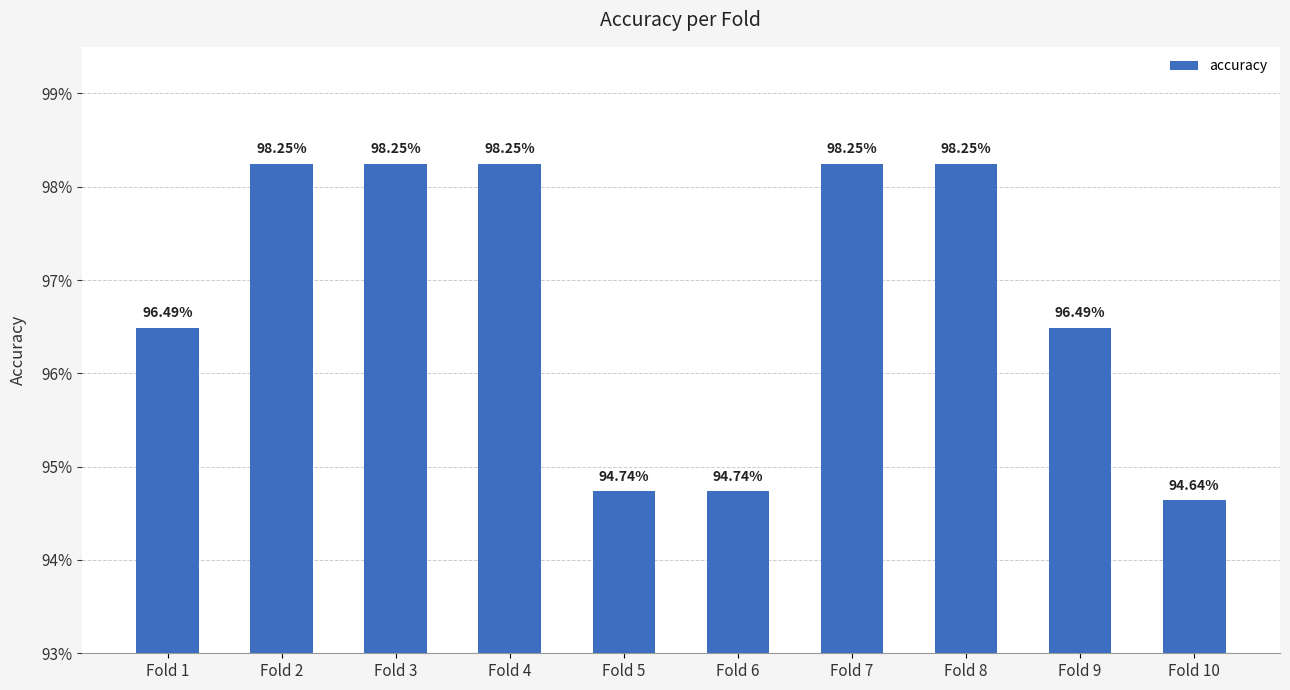

Rank the categories by value from highest to lowest.

Fold 2, Fold 3, Fold 4, Fold 7, Fold 8, Fold 1, Fold 9, Fold 5, Fold 6, Fold 10